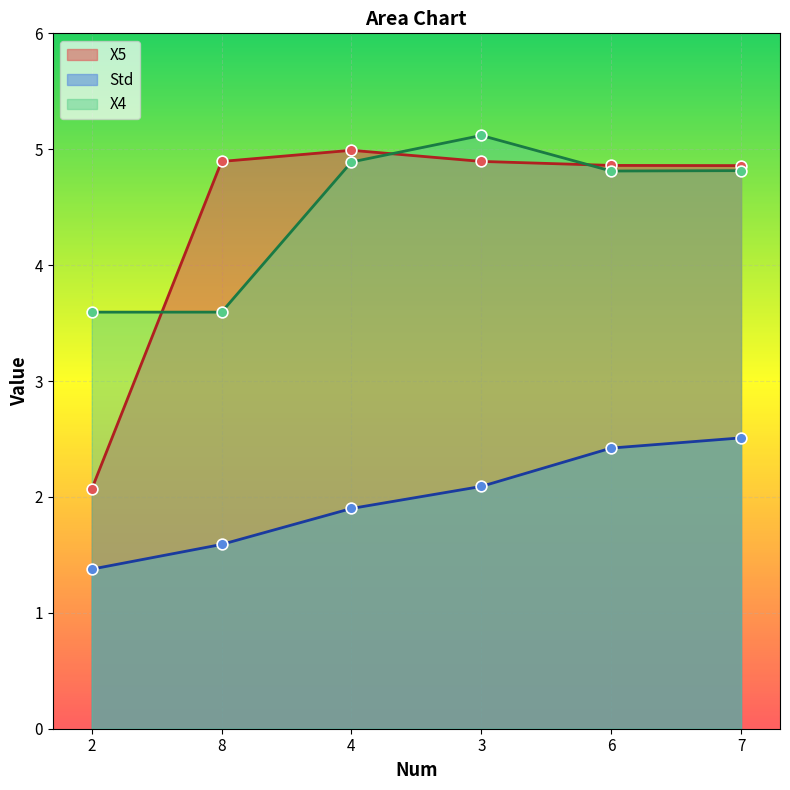

At which category is the sum across all series the highest?

7